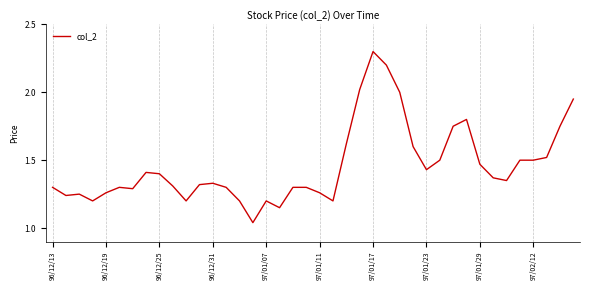

What is the maximum value shown in the chart?

2.3